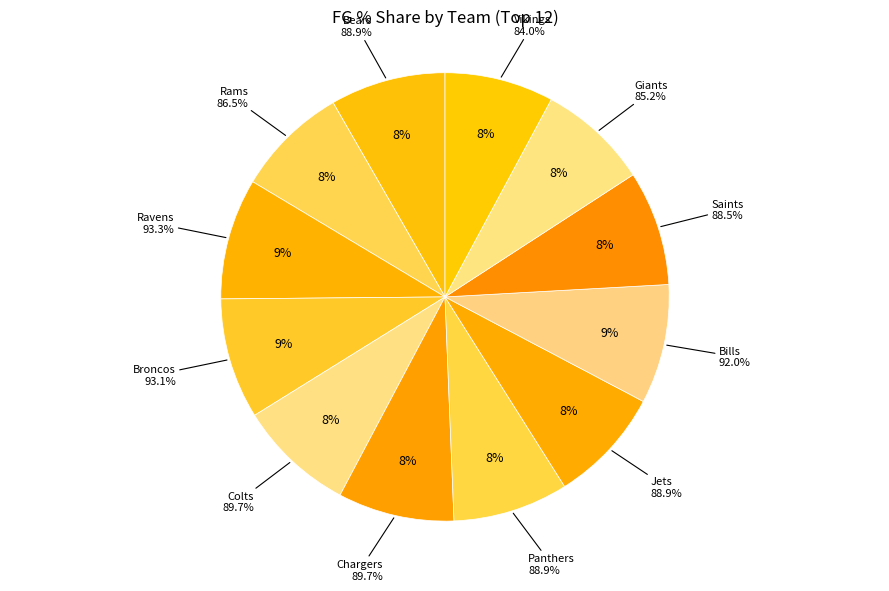

Does any single category account for the majority?

No